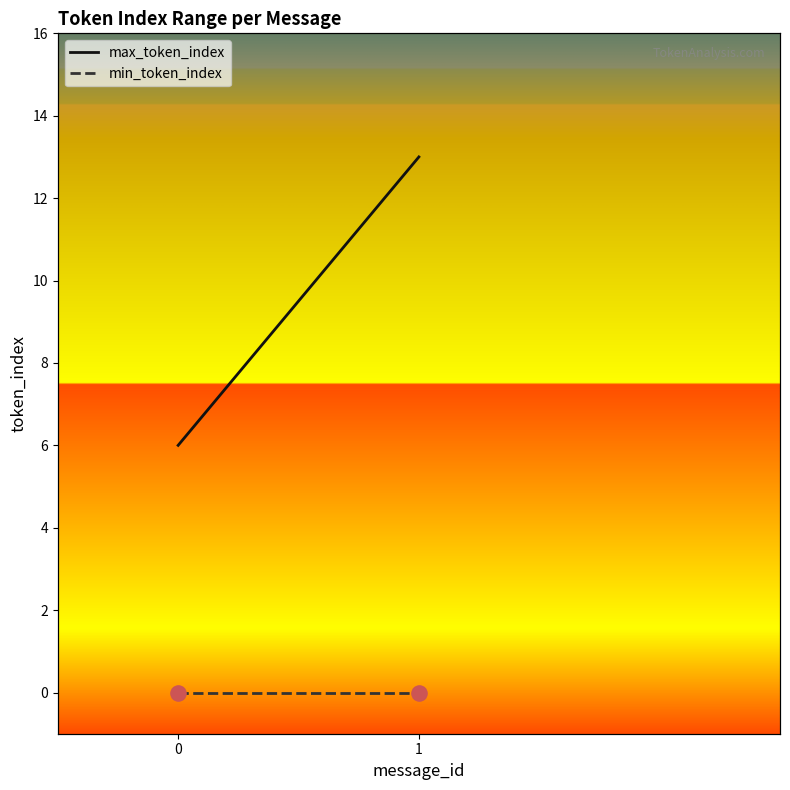

Which series contains the highest Y value?

max_token_index